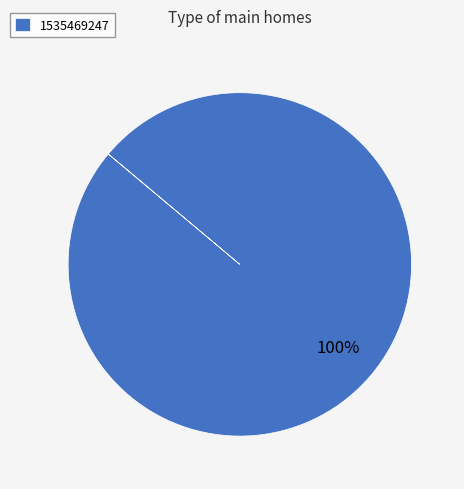

What is the majority slice?

1535469247